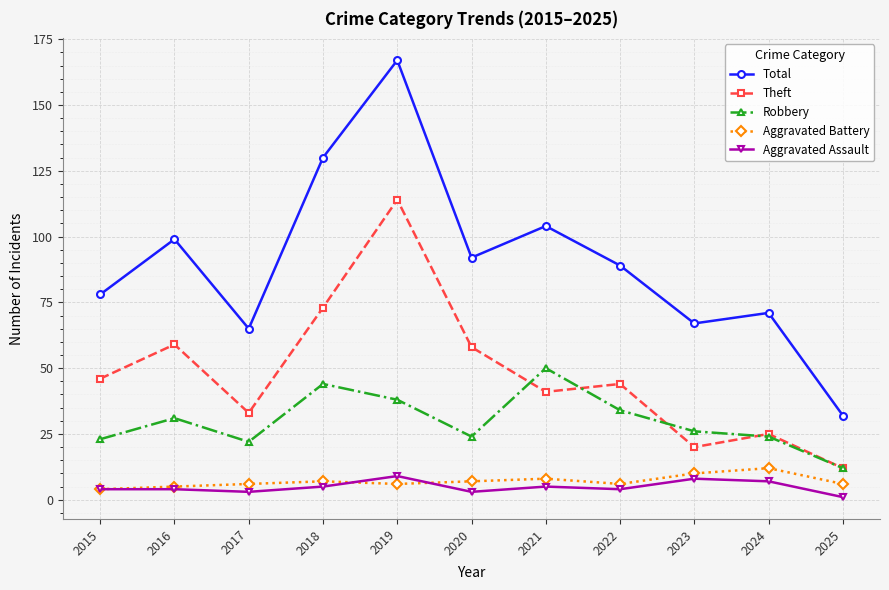

Reading left to right, what are all the values shown in this chart?

Total: 78	99	65	130	167	92	104	89	67	71	32
Theft: 46	59	33	73	114	58	41	44	20	25	12
Robbery: 23	31	22	44	38	24	50	34	26	24	12
Aggravated Battery: 4	5	6	7	6	7	8	6	10	12	6
Aggravated Assault: 4	4	3	5	9	3	5	4	8	7	1